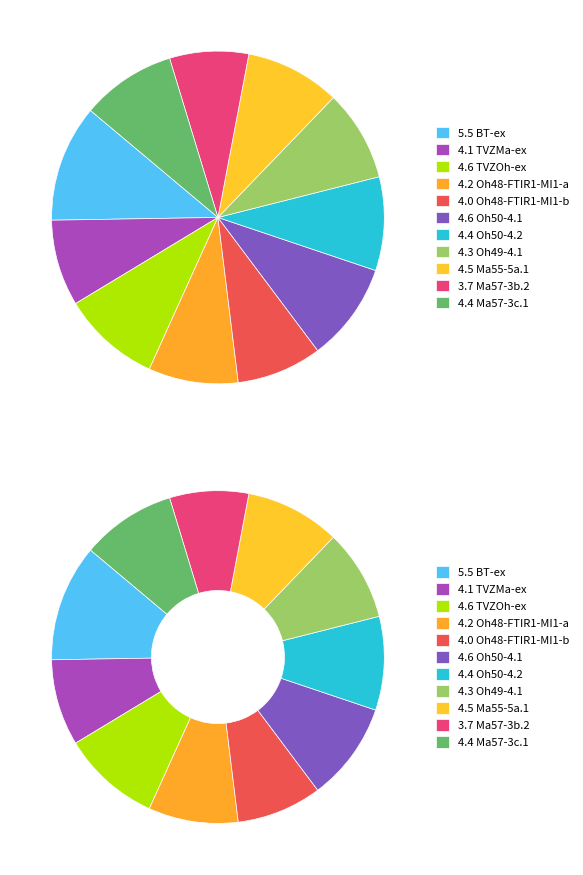

Combined, do Oh48-FTIR1-MI1-a and TVZMa-ex account for over 50%?

No